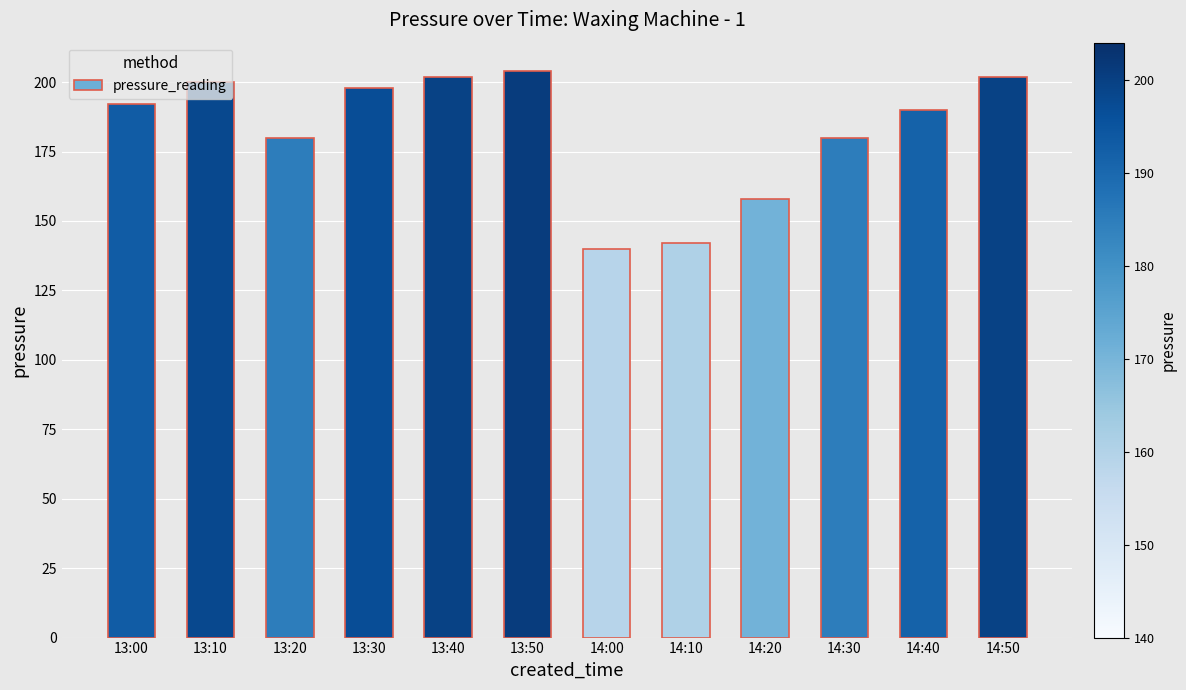

What is the average value?

182